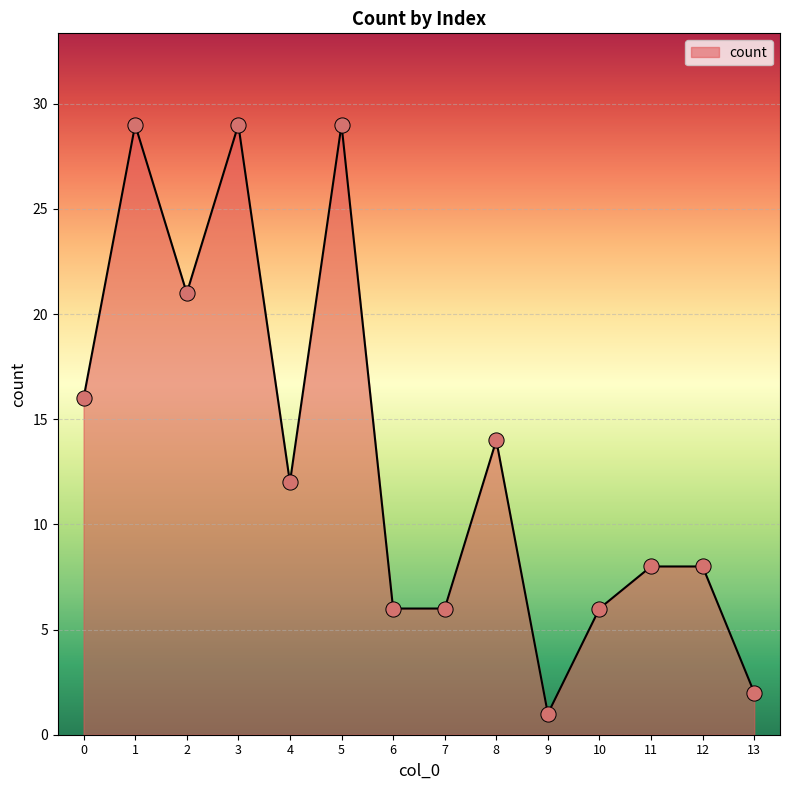

What is the change in value from 10 to 12?

+2